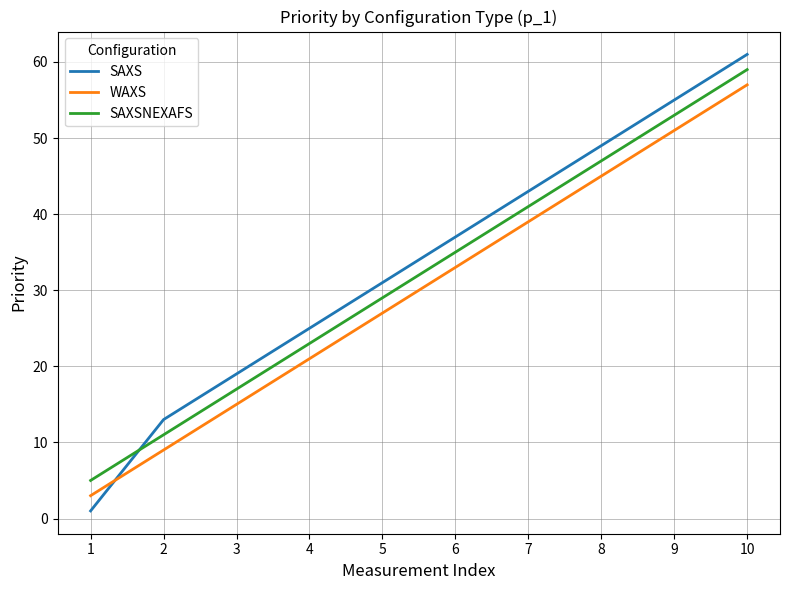

At which label does WAXS reach its minimum?

1